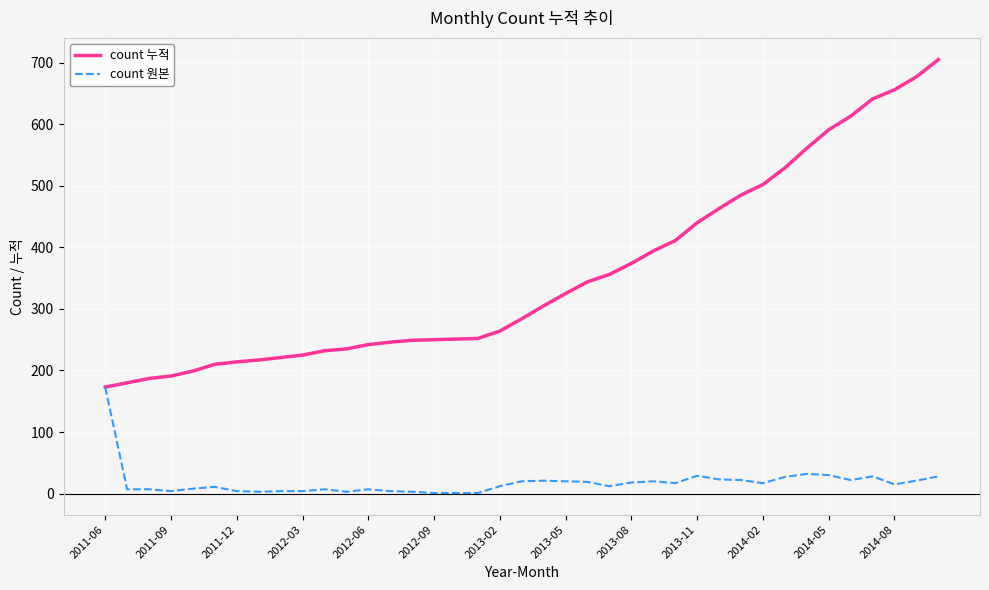

Which series has the largest total across all categories?

count 누적